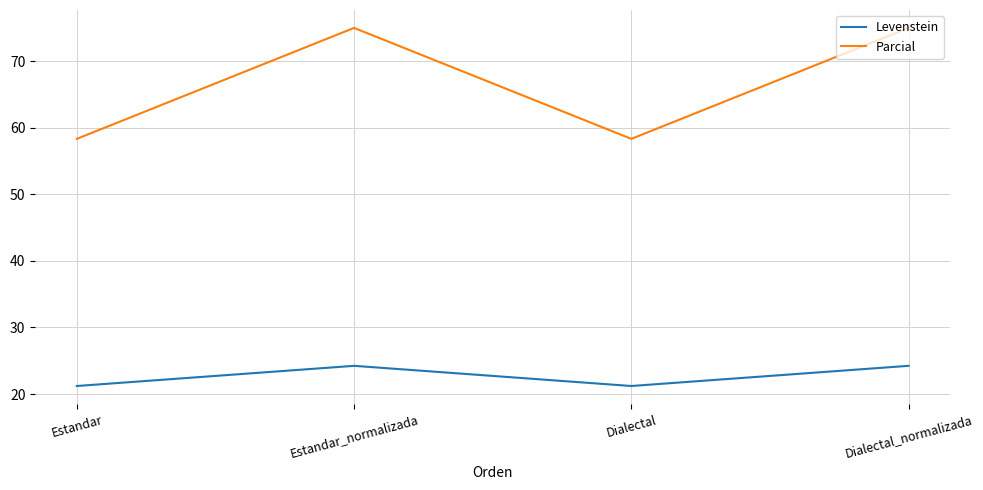

Is the value of Parcial at Estandar_normalizada greater than the value of Levenstein at Estandar?

Yes